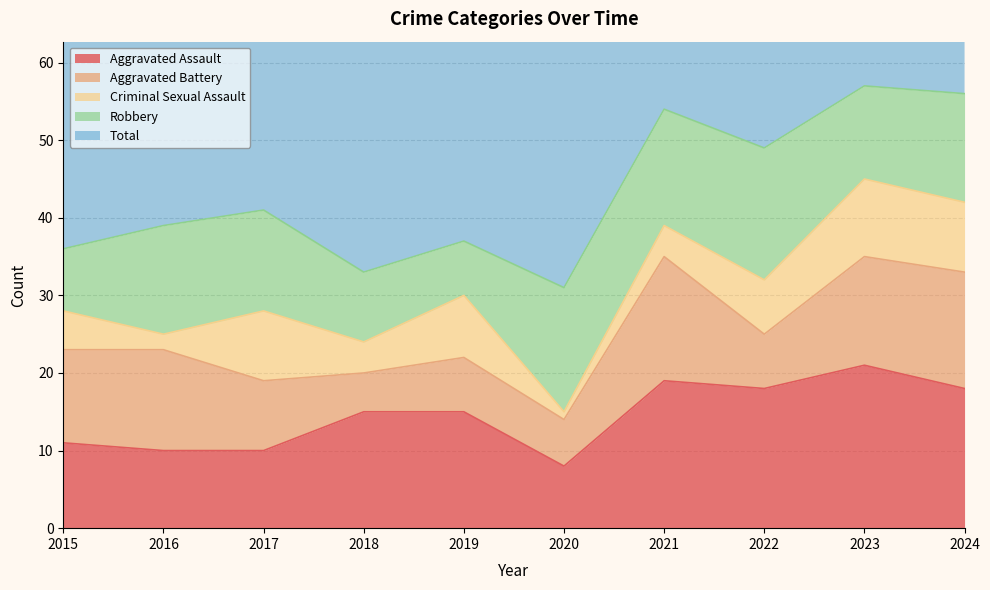

True or false: Robbery and Total intersect in this chart.

False